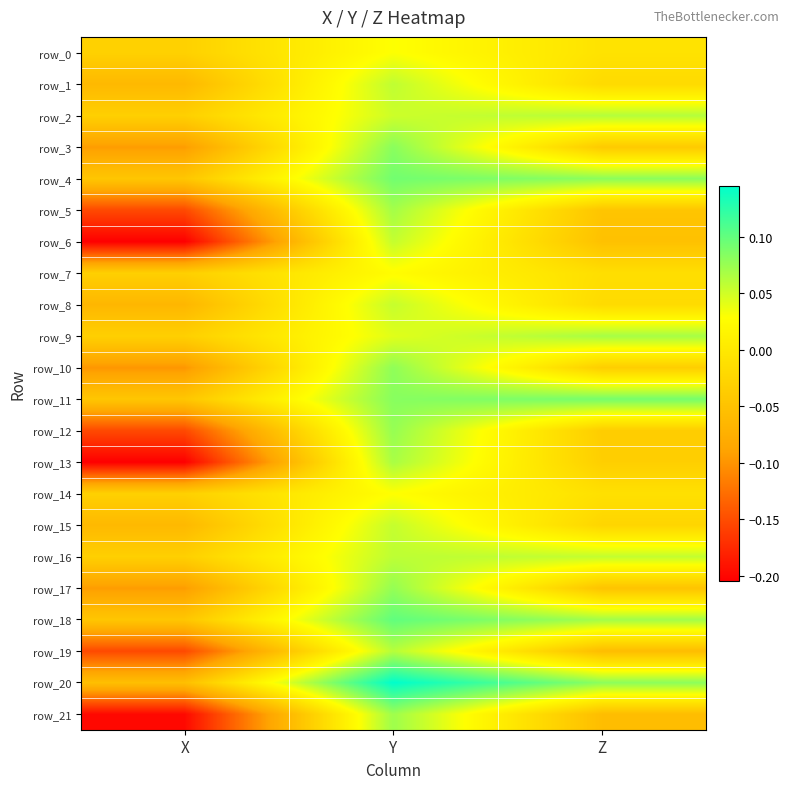

What is the sum of all row_13 values?

-0.2